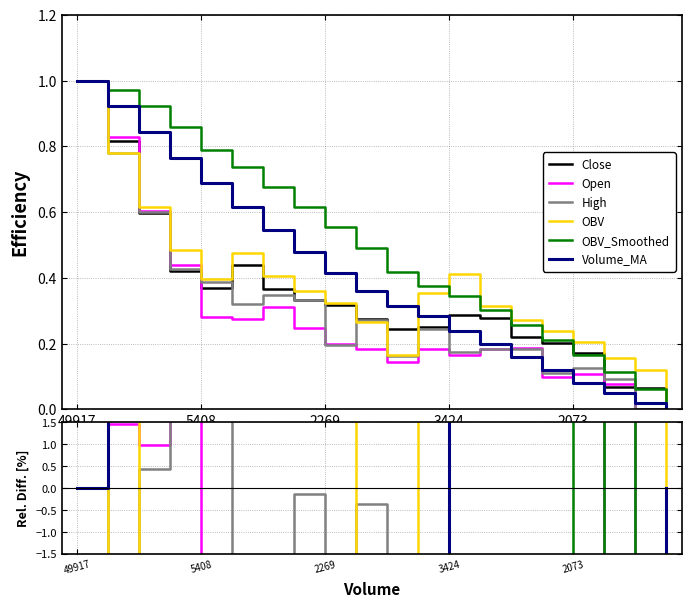

Which category has the lowest value in the OBV series?

10